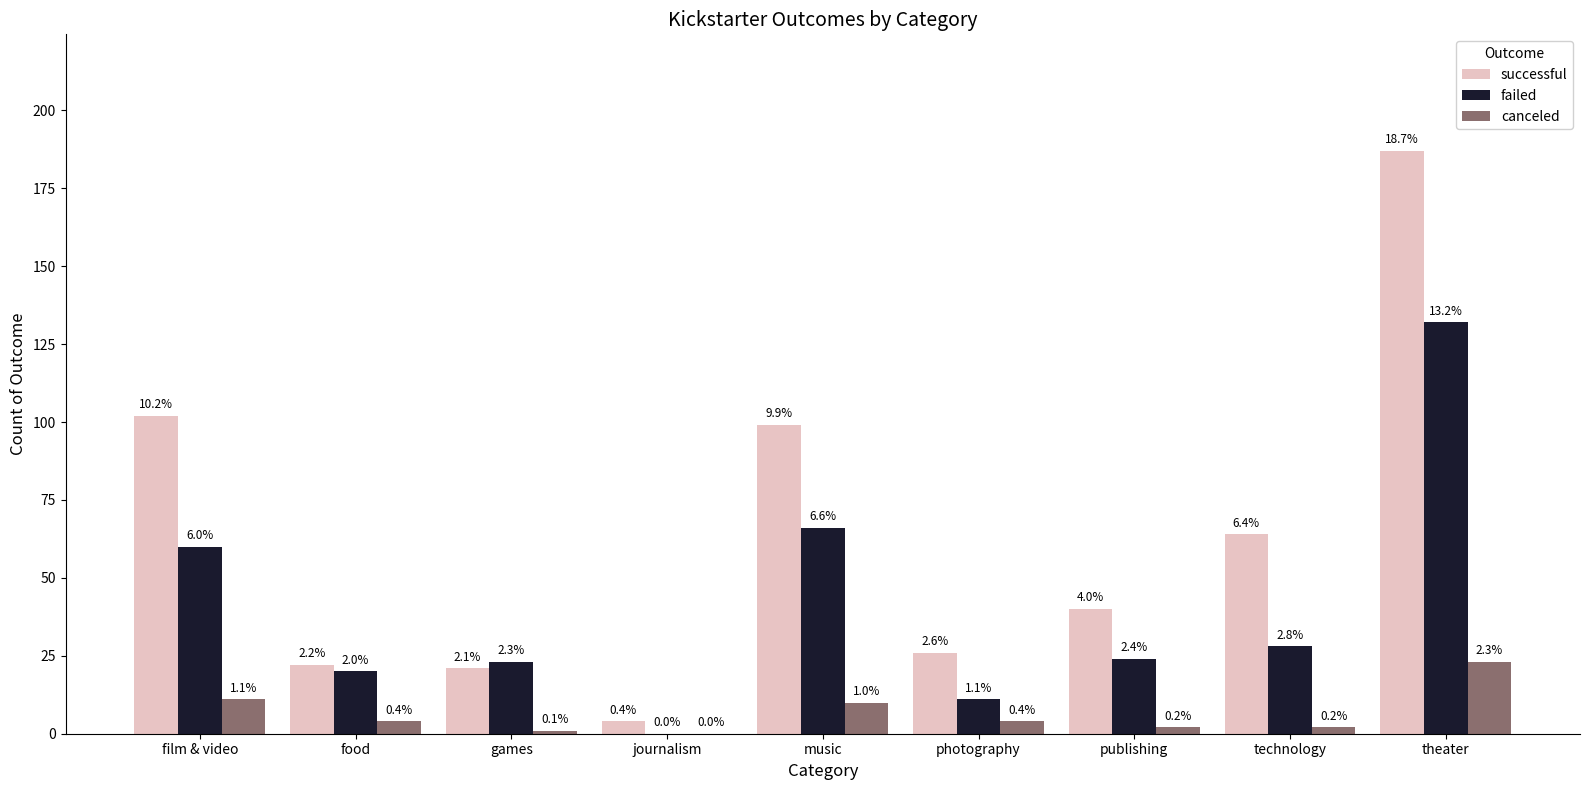

Between technology and music, which is larger?

music